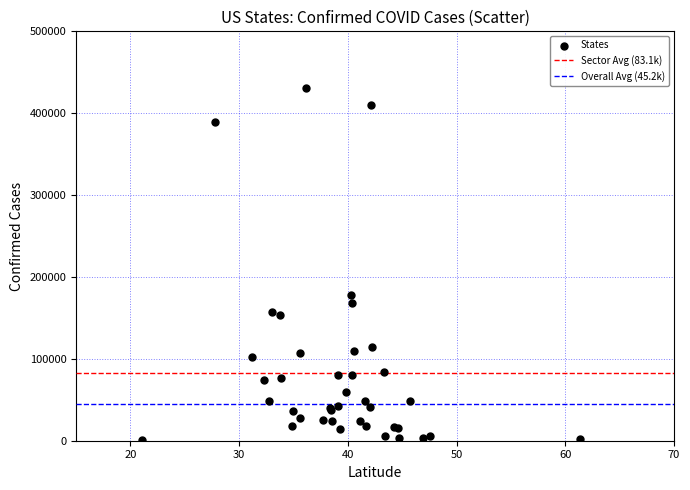

What Y value in the scatter plot is closest to 216131?

177887